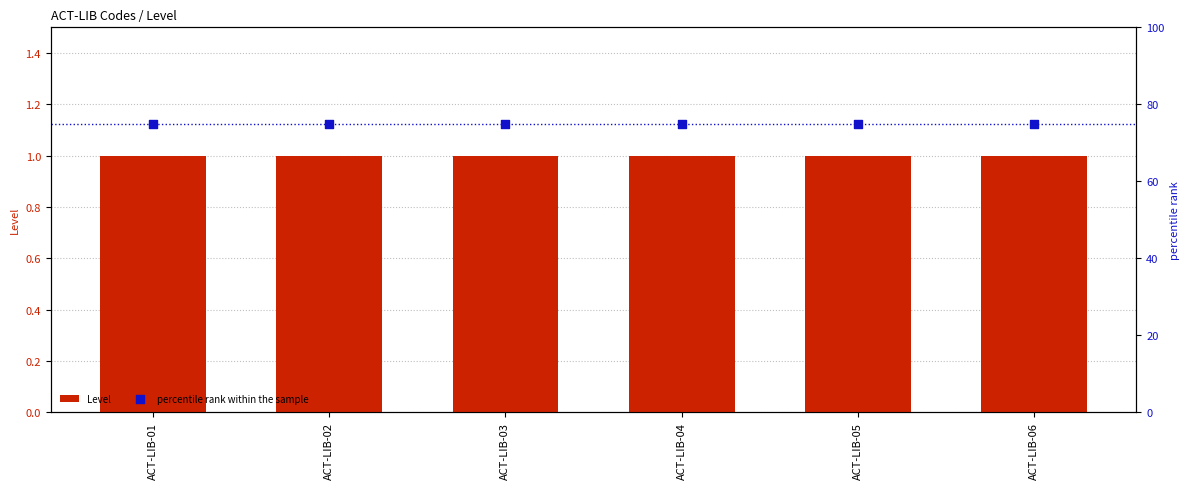

Which series contains the lowest Y value?

Level